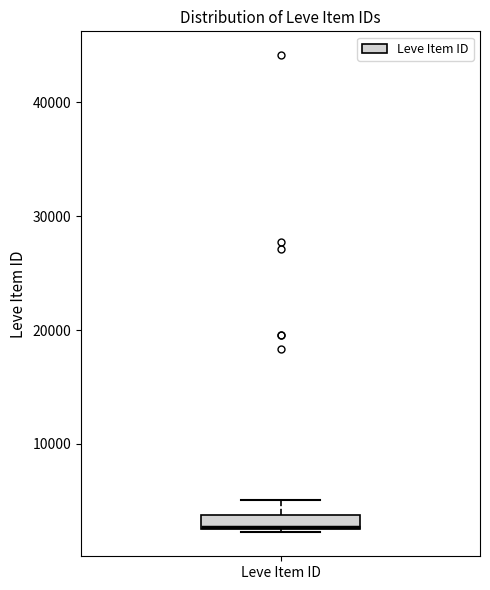

Where does the median line of the box for Leve Item ID sit on the y-axis? The values are not printed on the chart, so give them approximately, as read against the axis.

3000